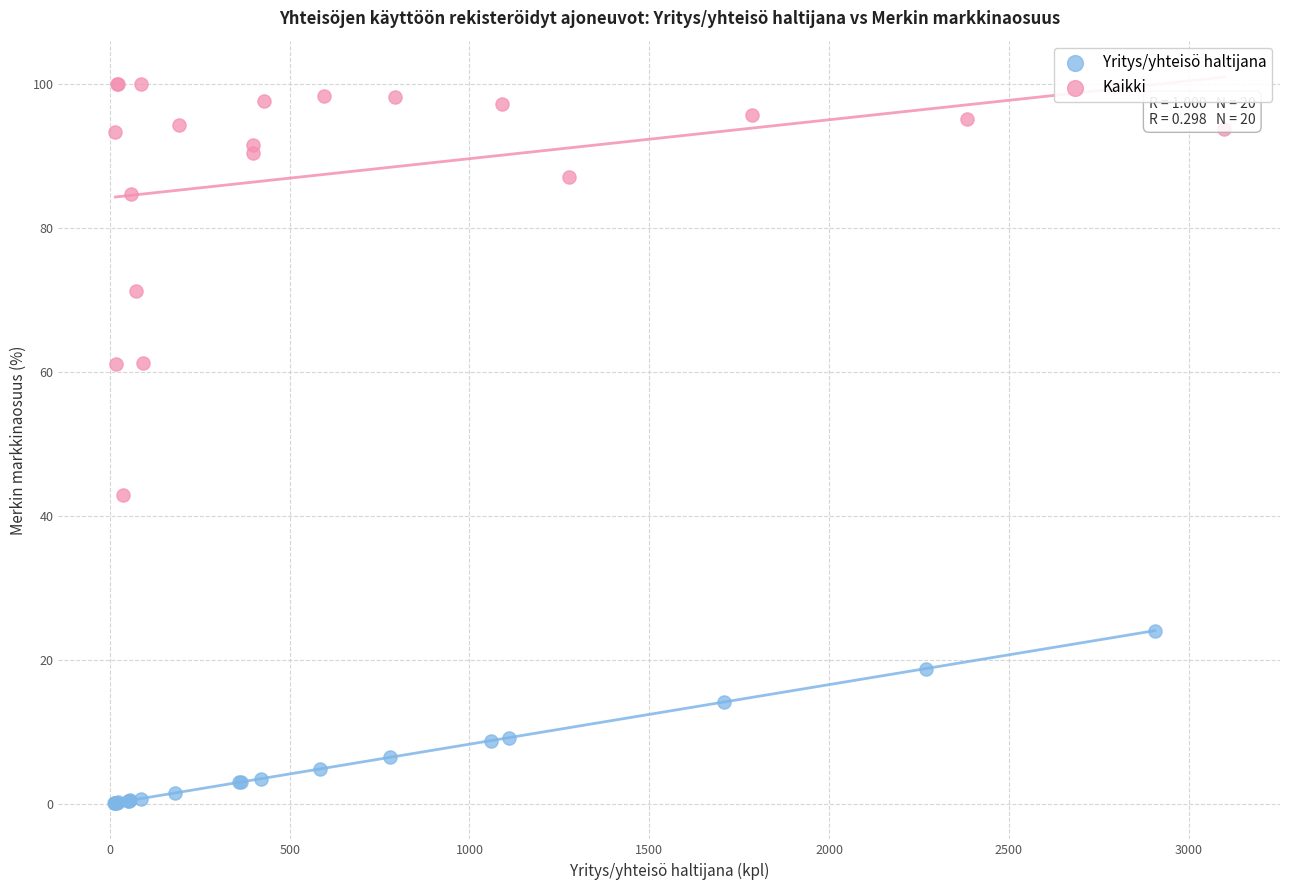

Which series reaches the minimum Y coordinate?

Yritys/yhteisö haltijana